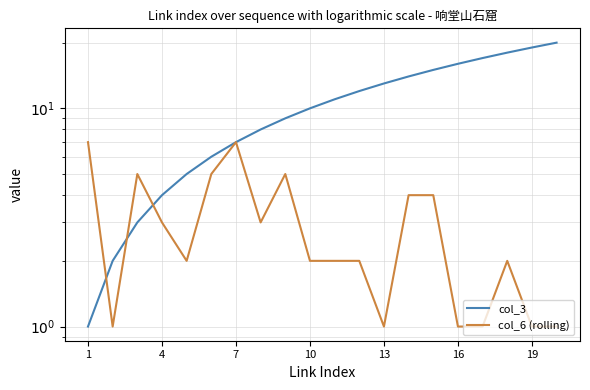

What is the difference between the second highest and second lowest values in the col_6 (rolling) series?

6